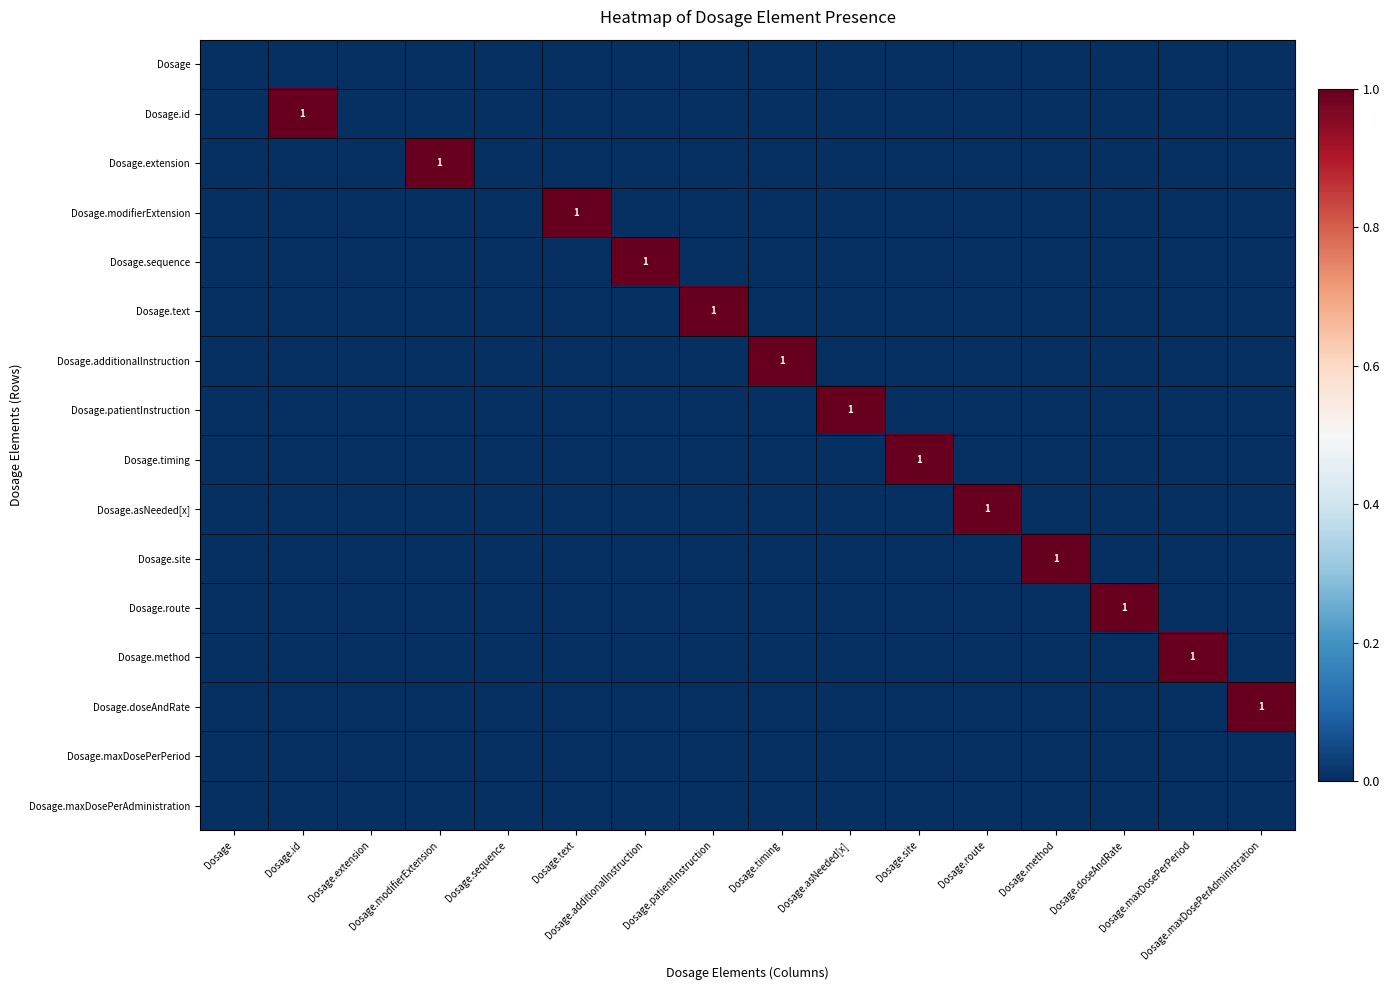

Rank the series at Dosage.patientInstruction from highest to lowest value.

Dosage.text, Dosage, Dosage.id, Dosage.extension, Dosage.modifierExtension, Dosage.sequence, Dosage.additionalInstruction, Dosage.patientInstruction, Dosage.timing, Dosage.asNeeded[x], Dosage.site, Dosage.route, Dosage.method, Dosage.doseAndRate, Dosage.maxDosePerPeriod, Dosage.maxDosePerAdministration